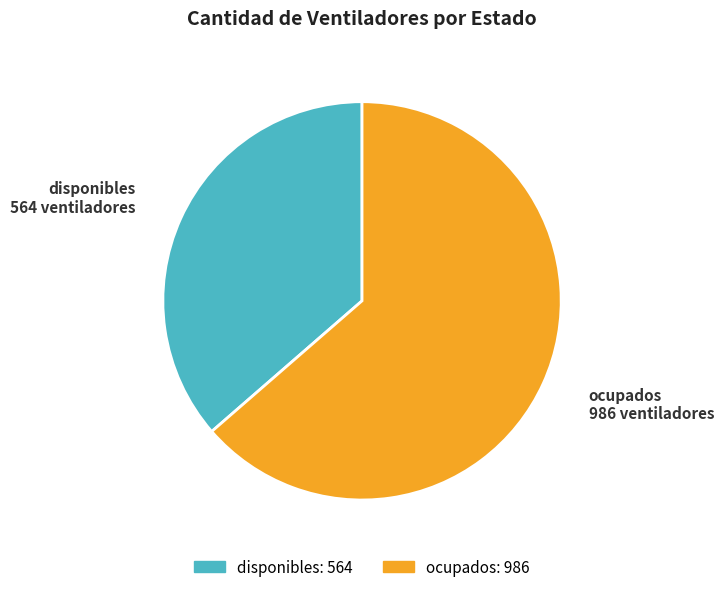

Is it true that ocupados is 71% of the pie?

False